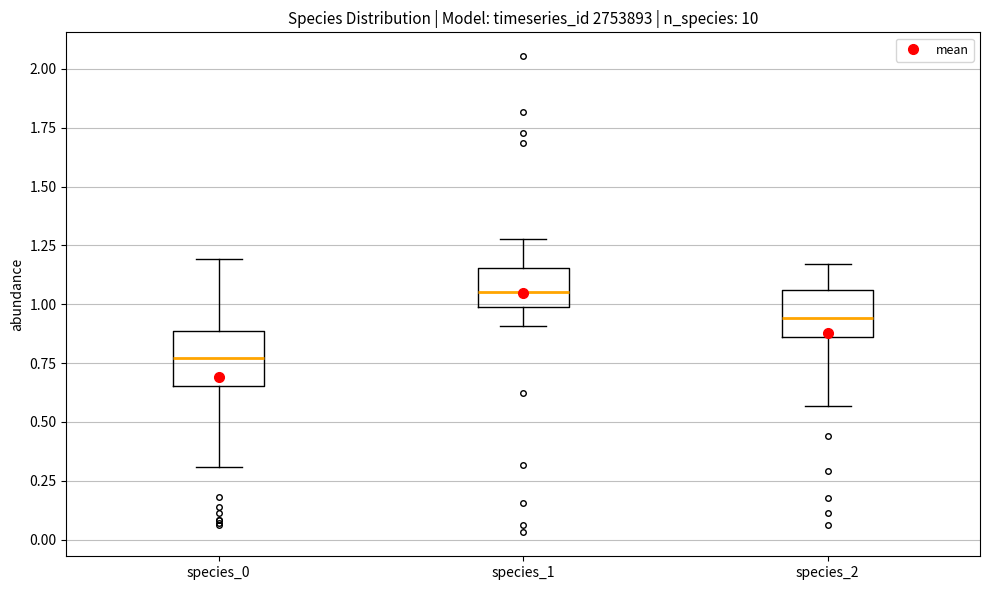

Reading left to right, read every box against the y-axis: the position of its median line, the range the box covers, and the ends of its whiskers. The values are not printed on the chart, so give them approximately, as read against the axis.

species_0: median 0.75, box 0.65 to 0.90, whiskers 0.30 to 1.20
species_1: median 1.05, box 1.00 to 1.15, whiskers 0.90 to 1.30
species_2: median 0.95, box 0.85 to 1.05, whiskers 0.55 to 1.15